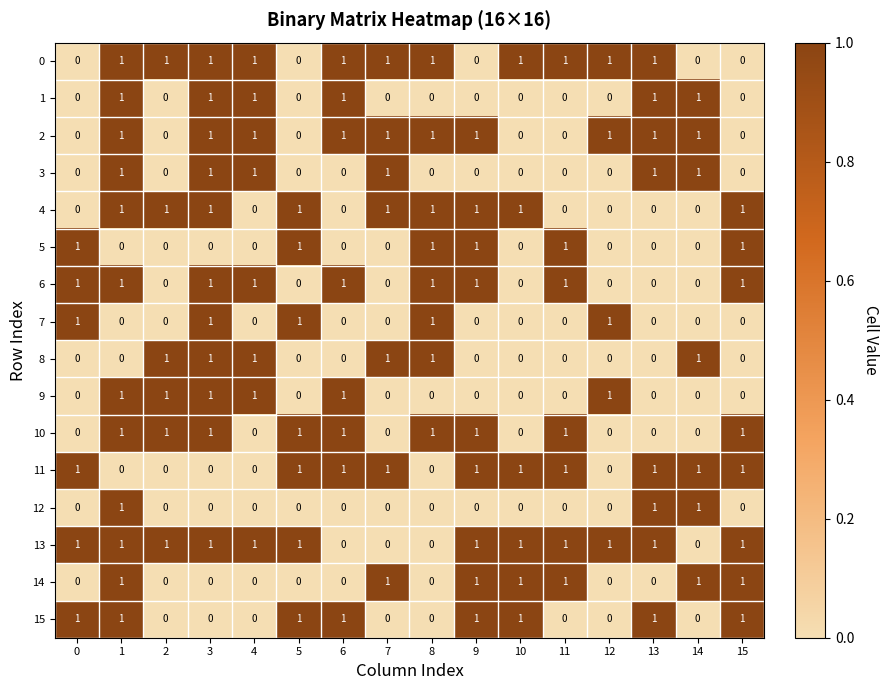

Count the number of data series in this chart.

16